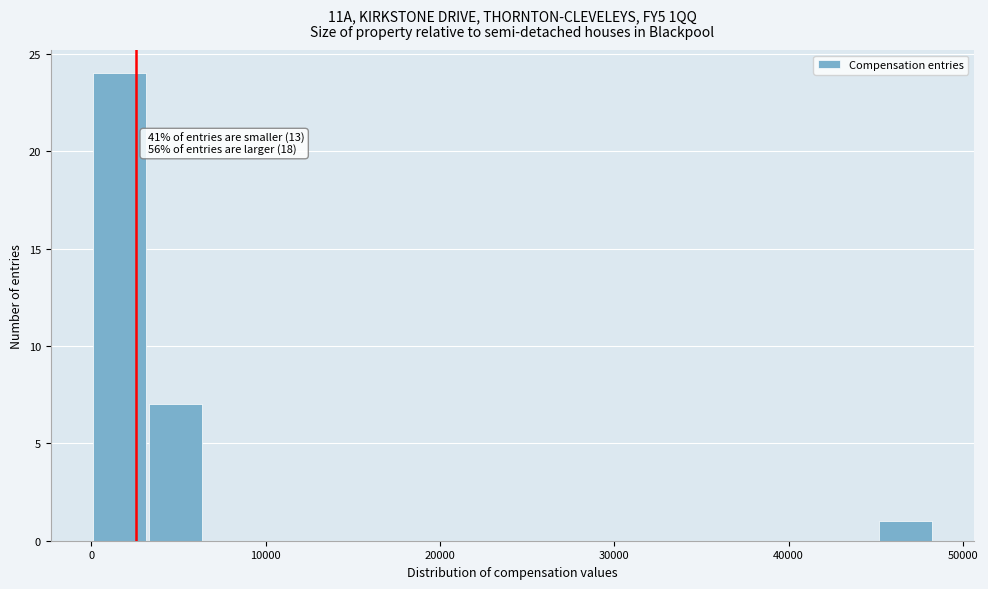

Read against the x-axis, roughly where is the centre of the tallest bar?

2000